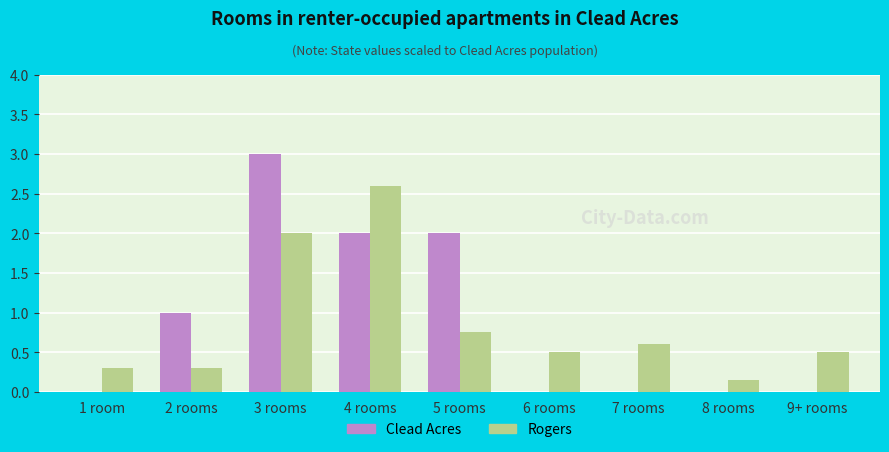

At which category does the chart reach its peak across all series?

3 rooms